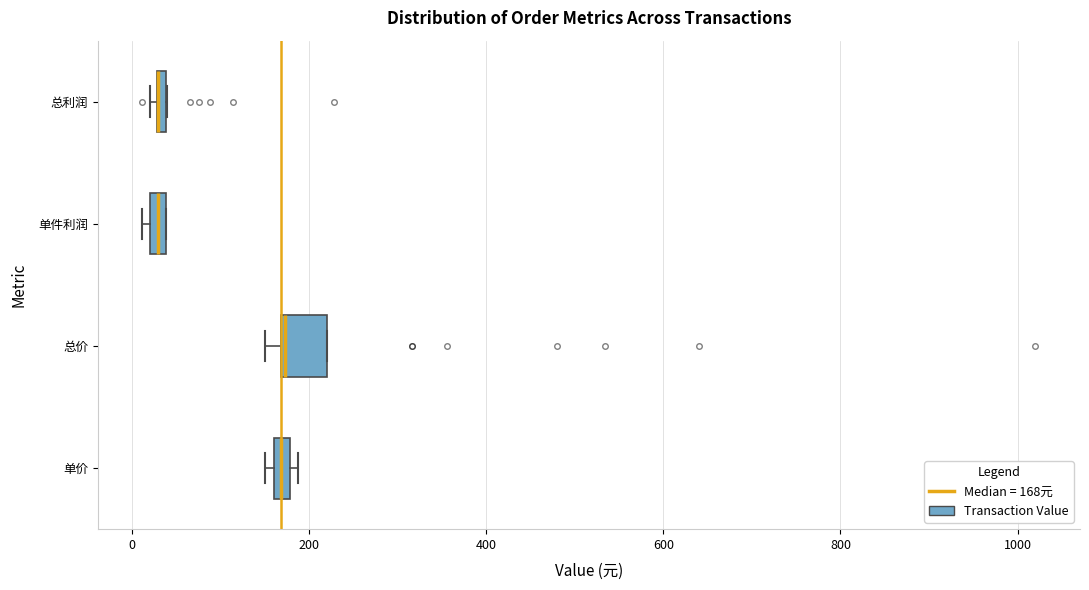

Where is the right edge of the box for 单价 on the x-axis? The values are not printed on the chart, so give them approximately, as read against the axis.

180